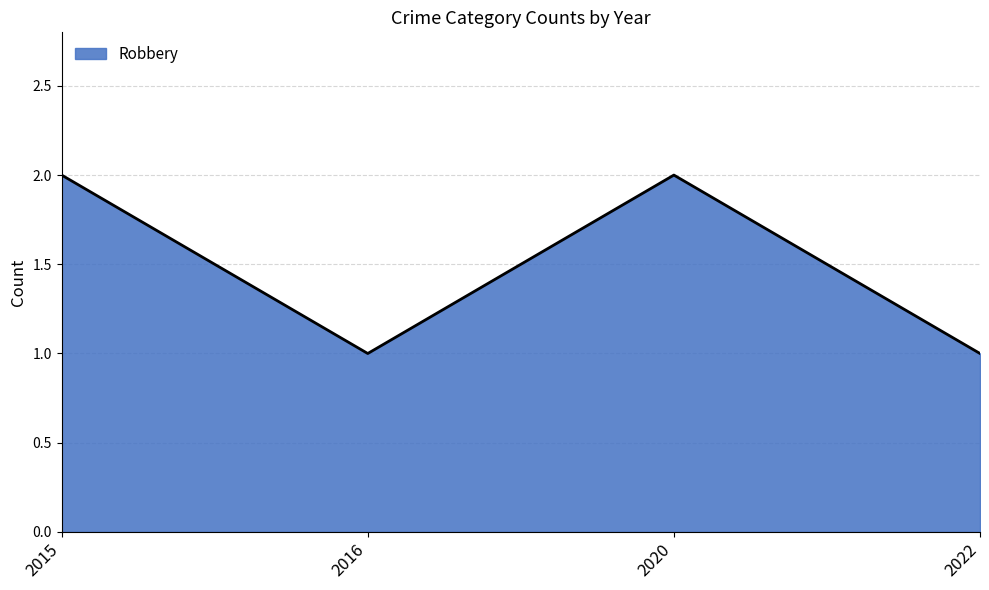

What is the greatest value displayed?

2